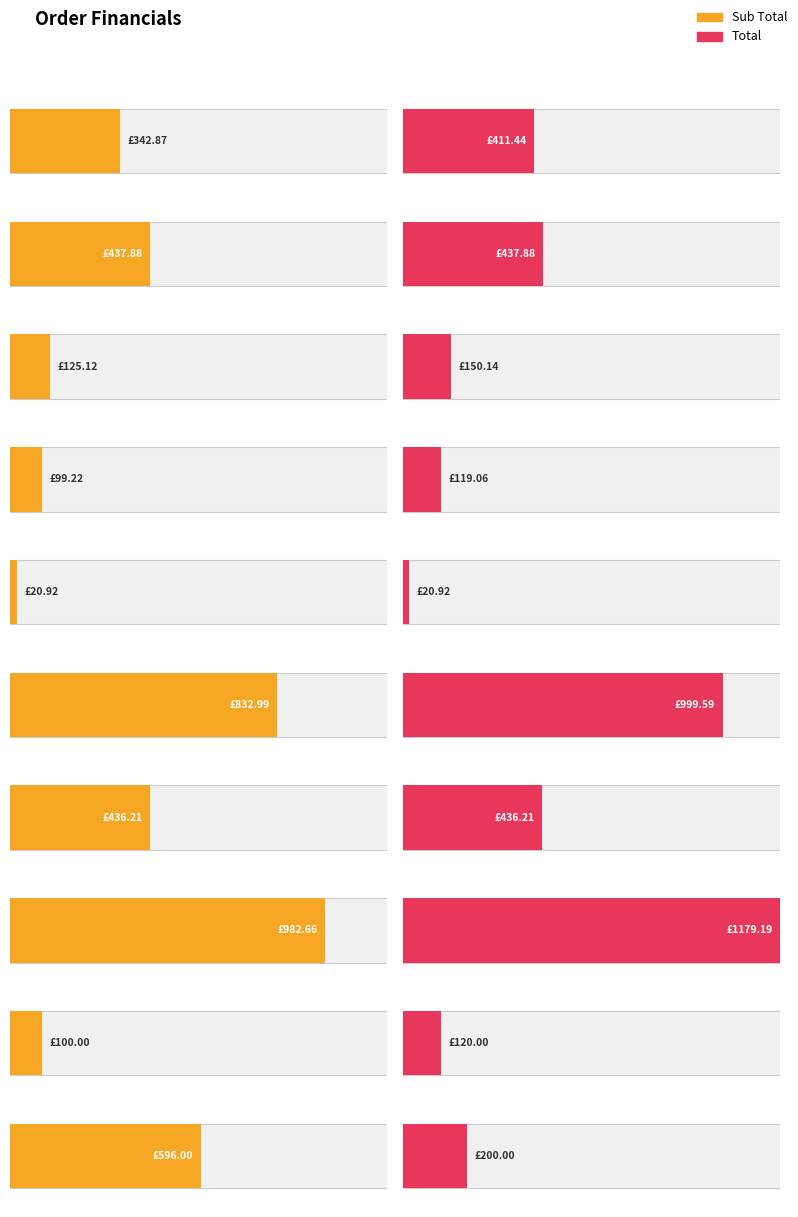

Which has a higher value, 500x Flyers(2) or 500x Brochures?

500x Brochures